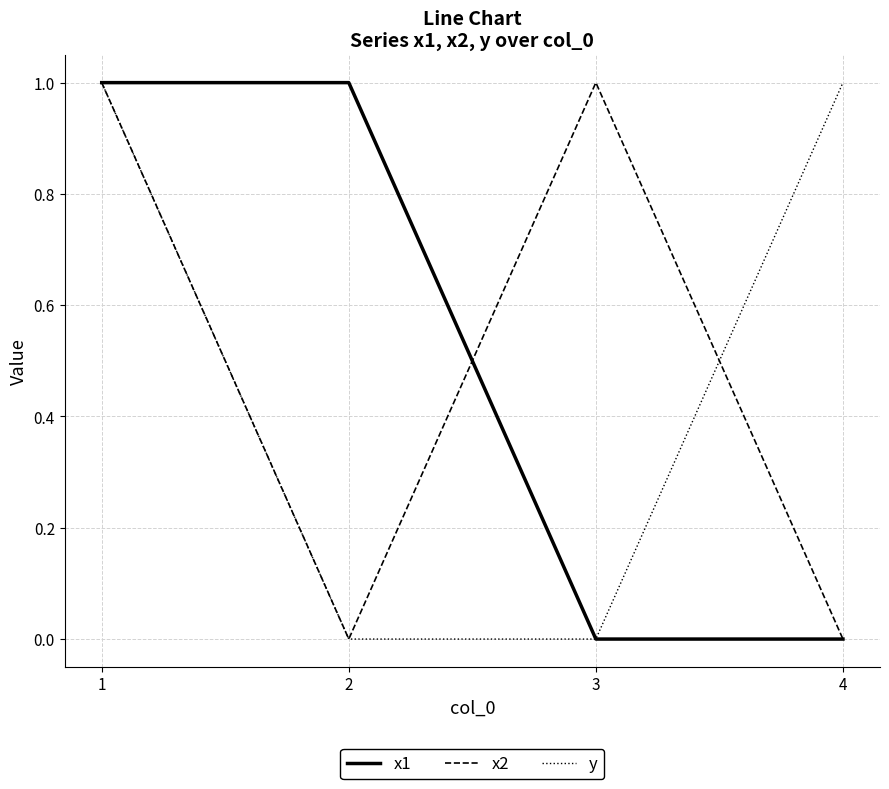

The y series shows 1 at 4. True or false?

True